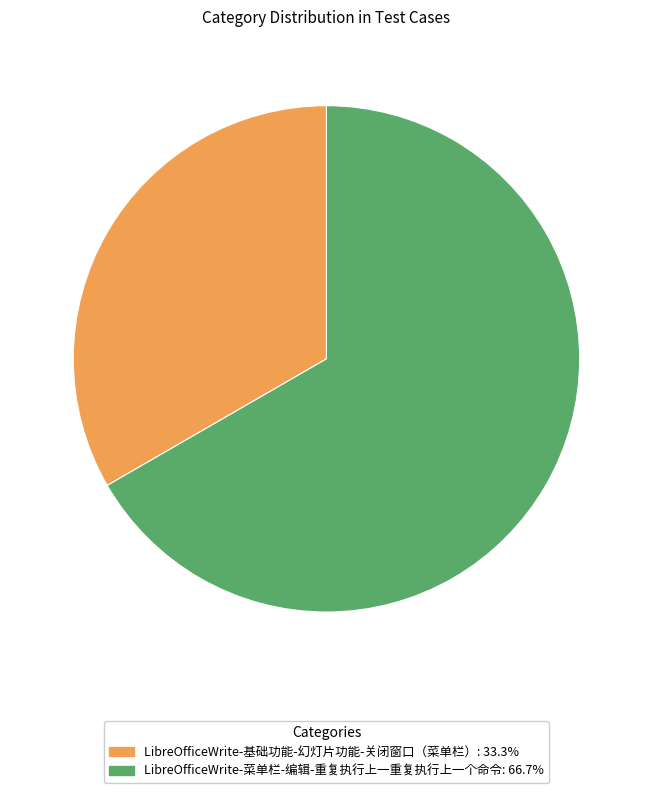

Combined, do LibreOfficeWrite-菜单栏-编辑-重复执行上一重复执行上一个命令 and LibreOfficeWrite-基础功能-幻灯片功能-关闭窗口（菜单栏） account for over 50%?

Yes